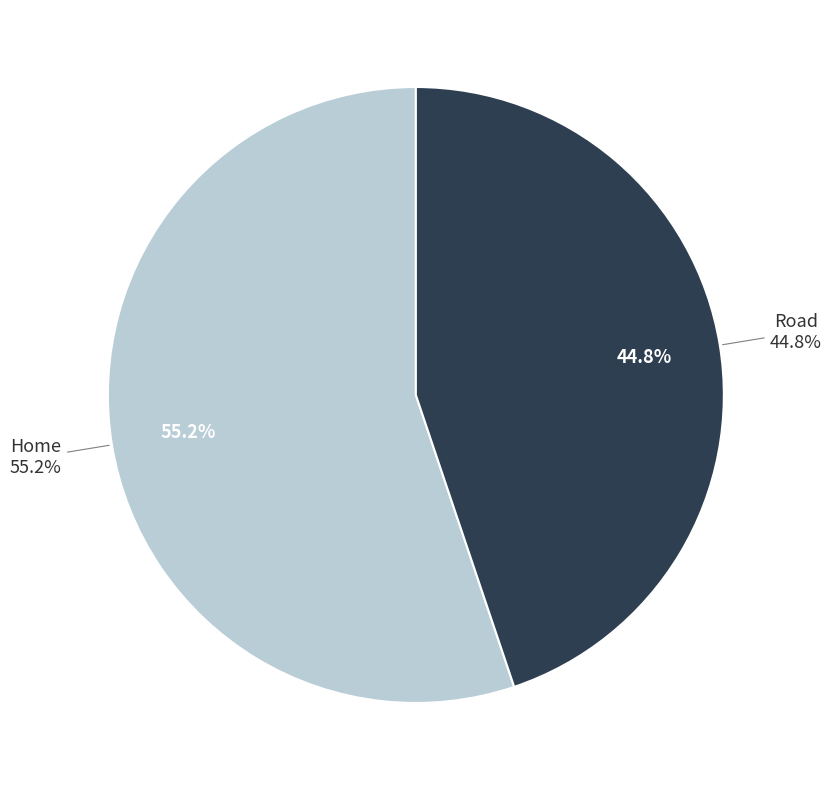

Rank the categories by value from lowest to highest.

Road, Home